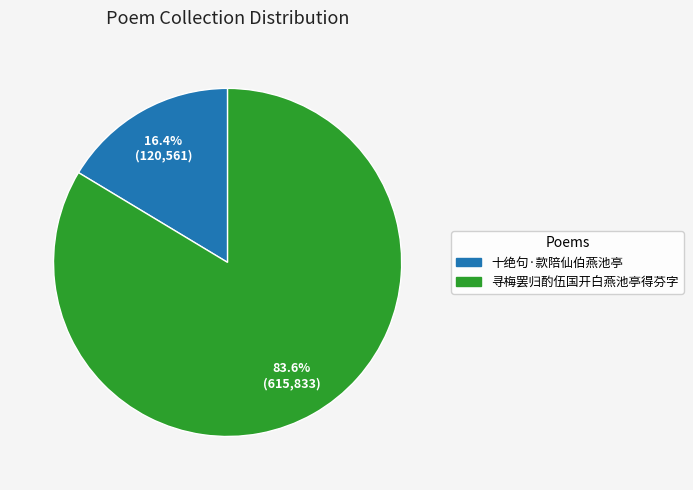

To the nearest percent, what is the combined percentage of 寻梅罢归酌伍国开白燕池亭得芬字 and 十绝句·款陪仙伯燕池亭?

100%